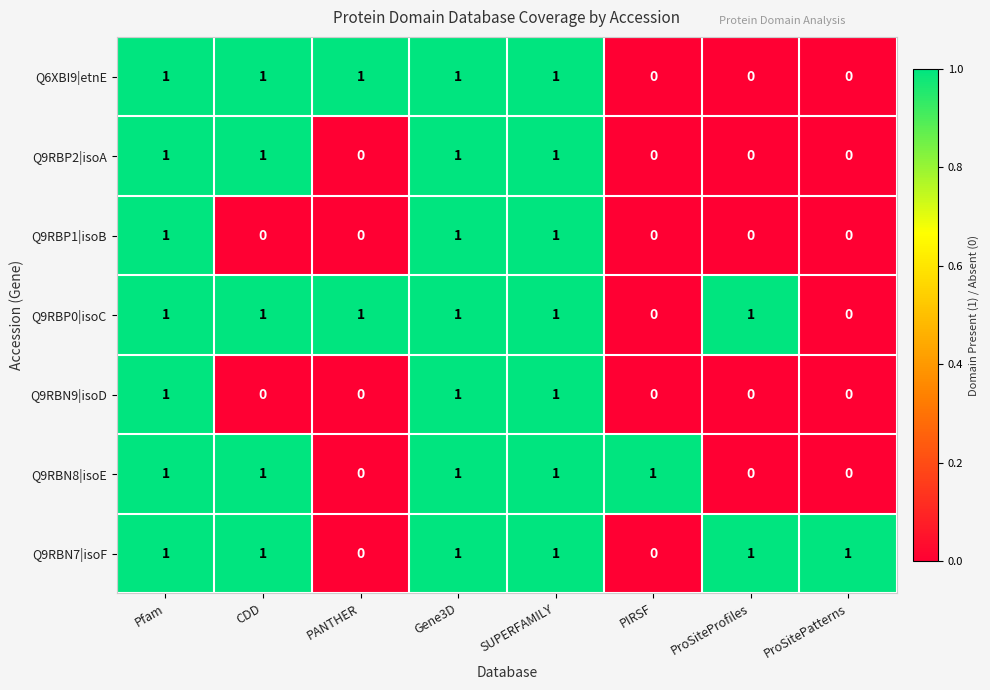

Count the Q9RBN9|isoD values in the range 0 to 1.

8